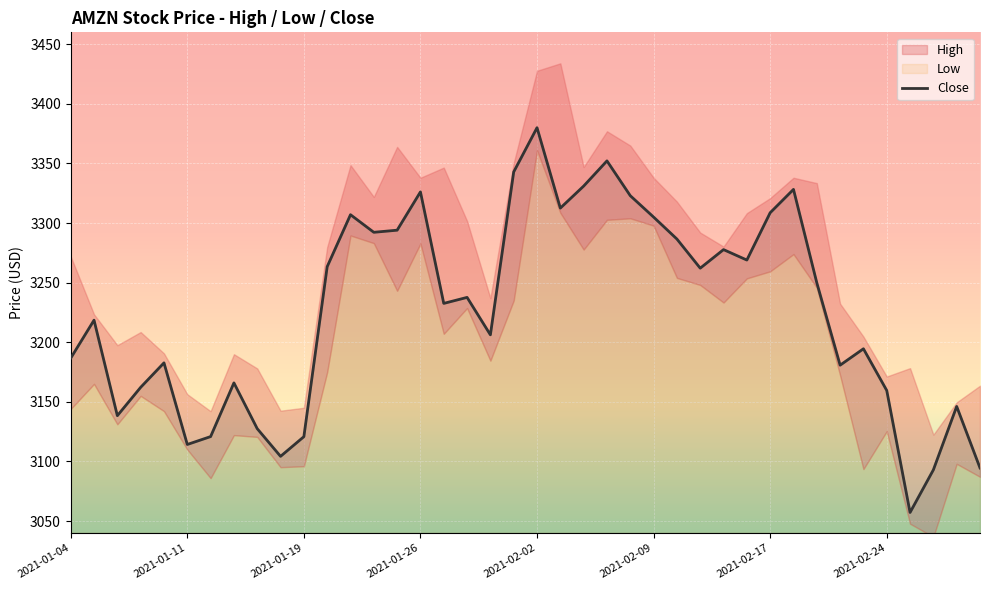

The value at 13 is 3292.2. True or false?

True